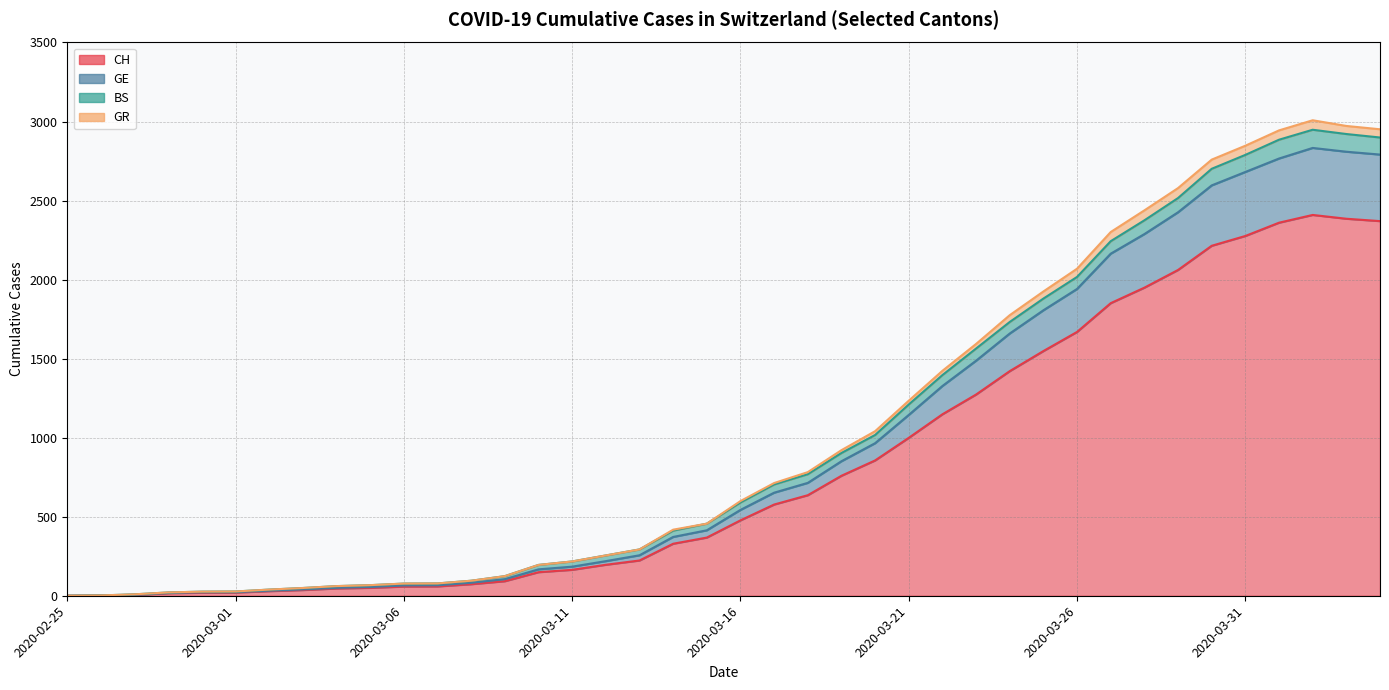

How many data points does each series have?

40